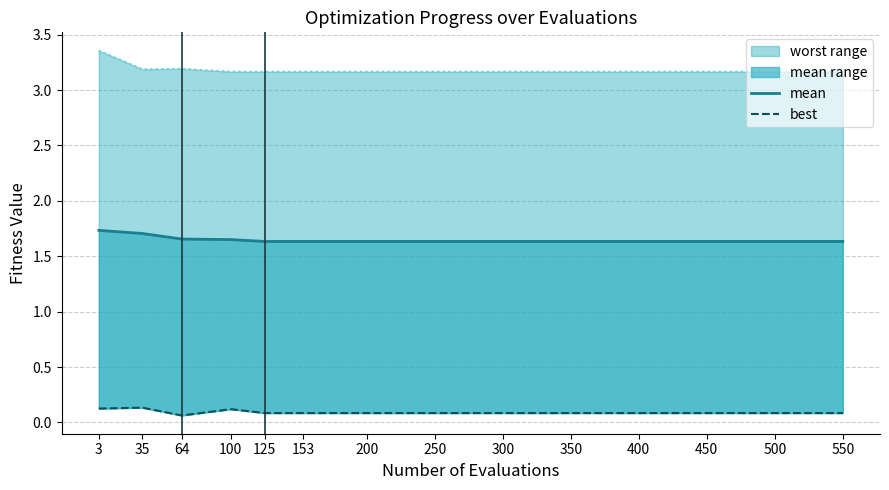

Count the worst line values in the range 3 to 4.

14